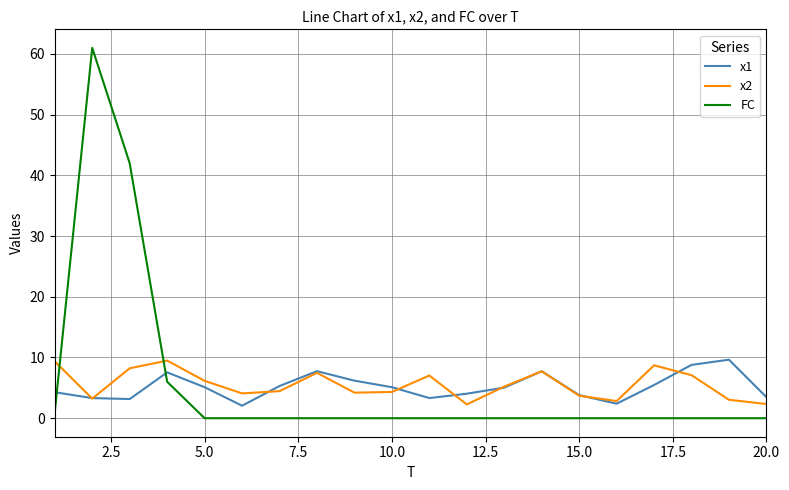

Which series has the largest range (max minus min)?

FC